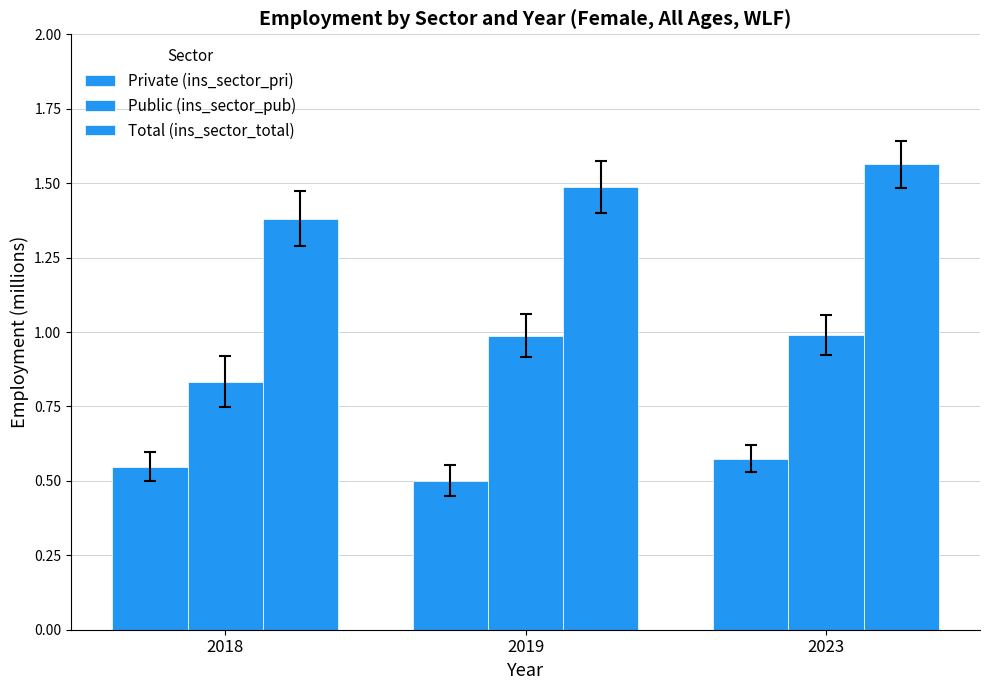

What is the total value across all series at 2019?

3.0